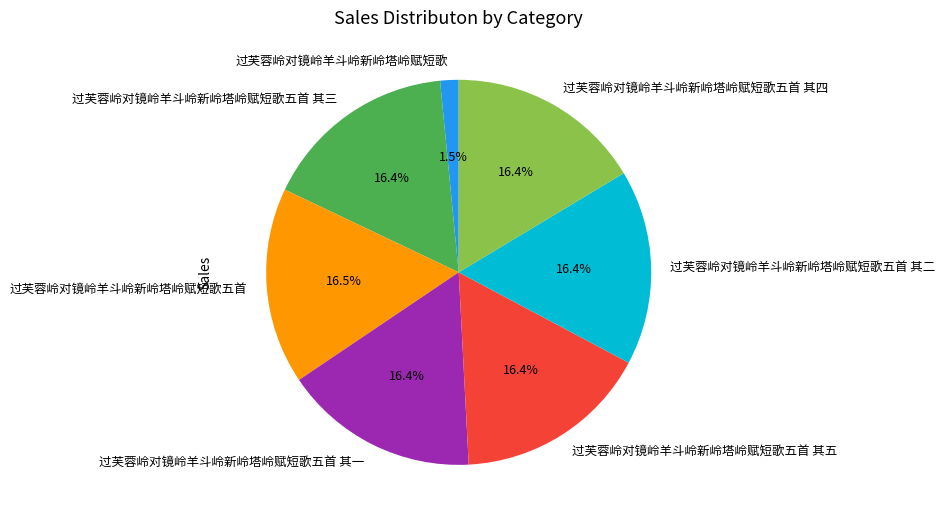

Is it true that 过芙蓉岭对镜岭羊斗岭新岭塔岭赋短歌五首 其一 is 16% of the pie?

True